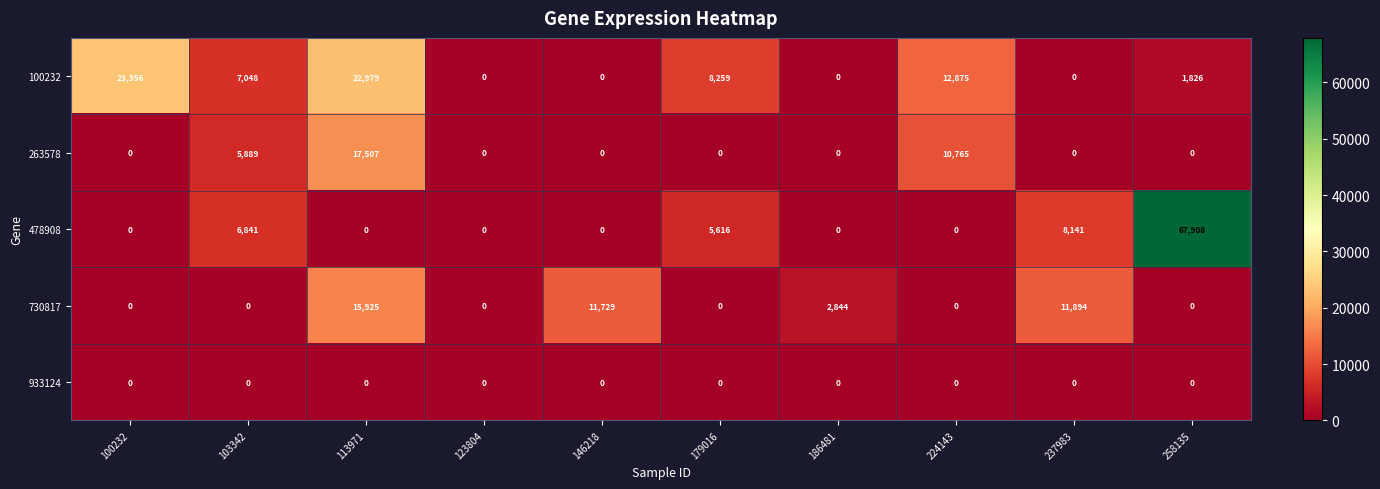

What is the total value across all series at 186481?

2844